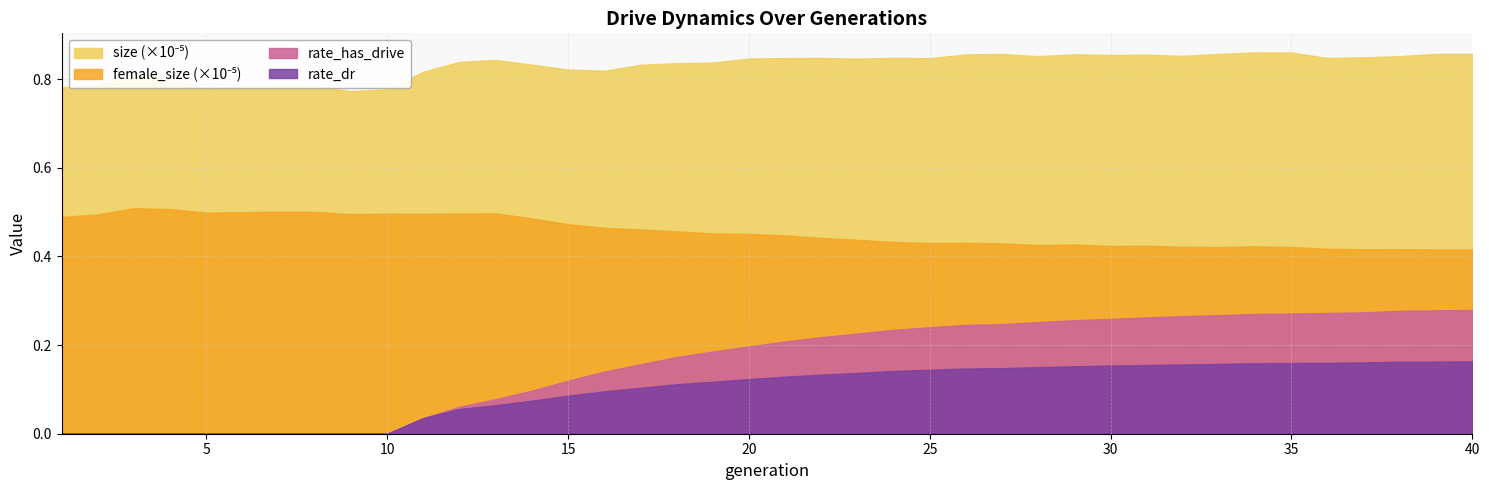

At which label does rate_dr reach its peak?

40